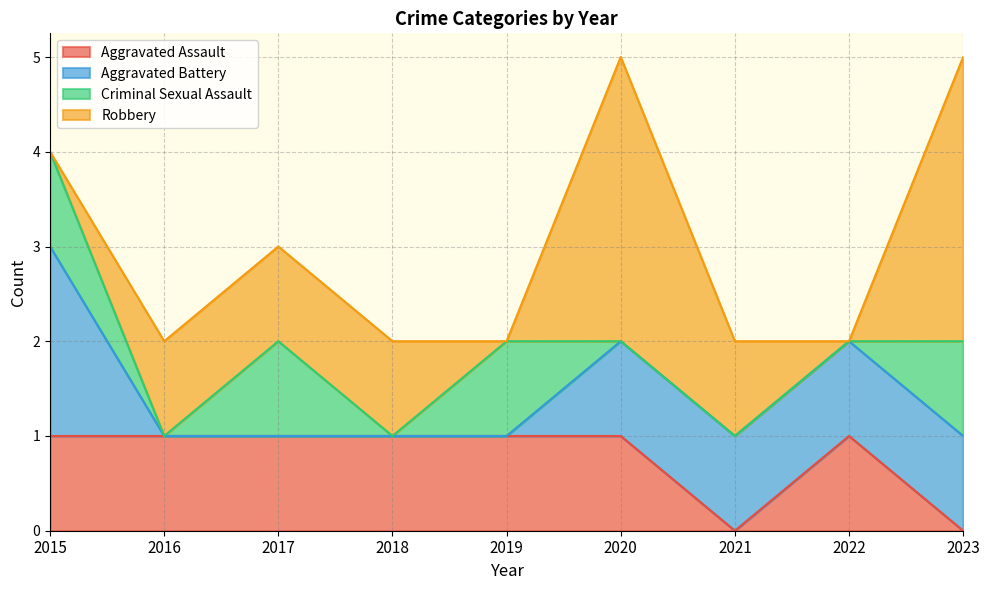

Between 2017 and 2020, which series saw the biggest shift?

Robbery